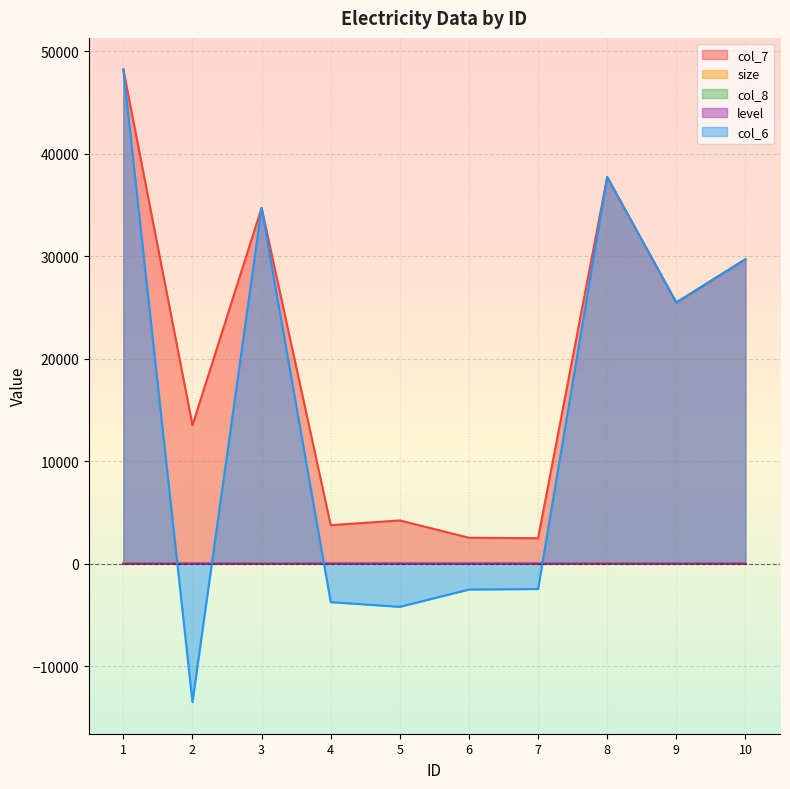

What is the minimum value for level?

1.0